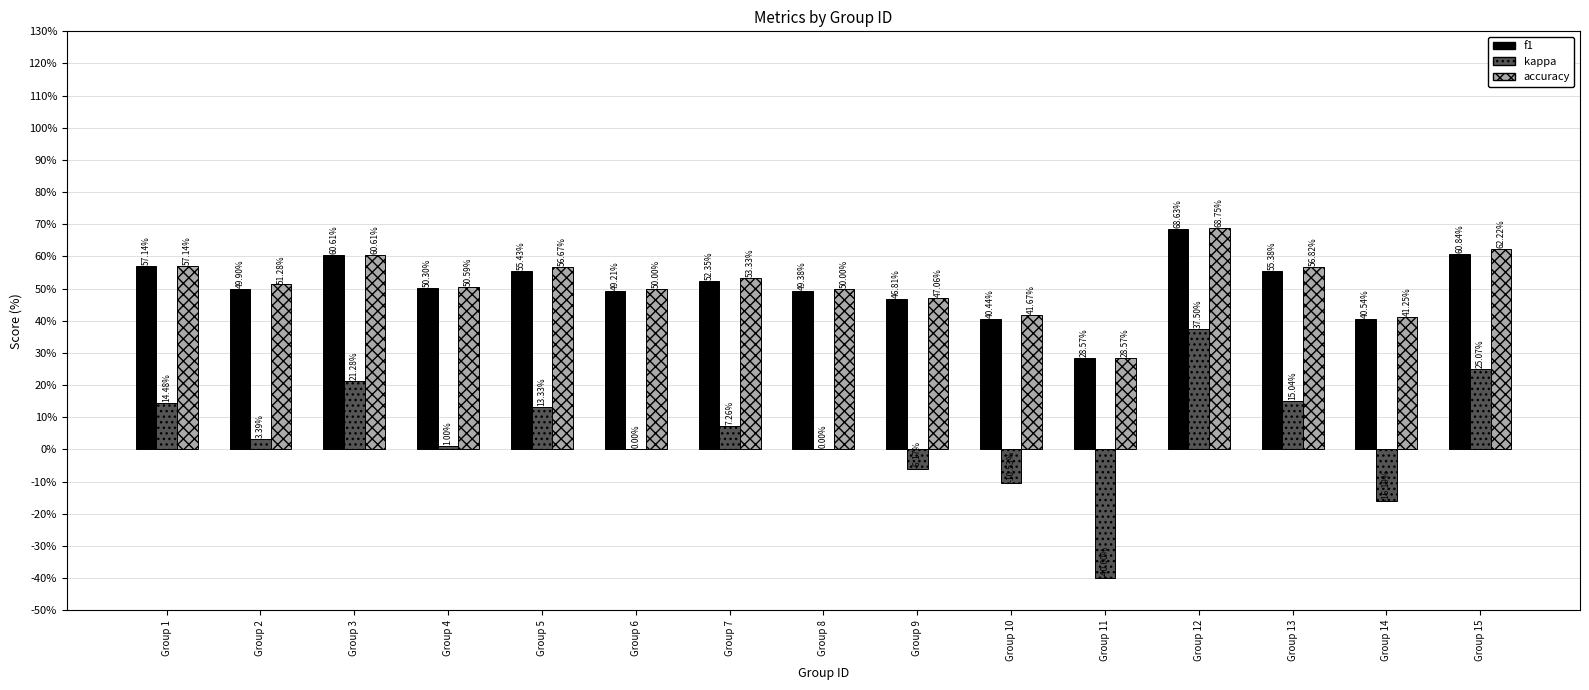

Which series changed the most between Group 4 and Group 5?

kappa